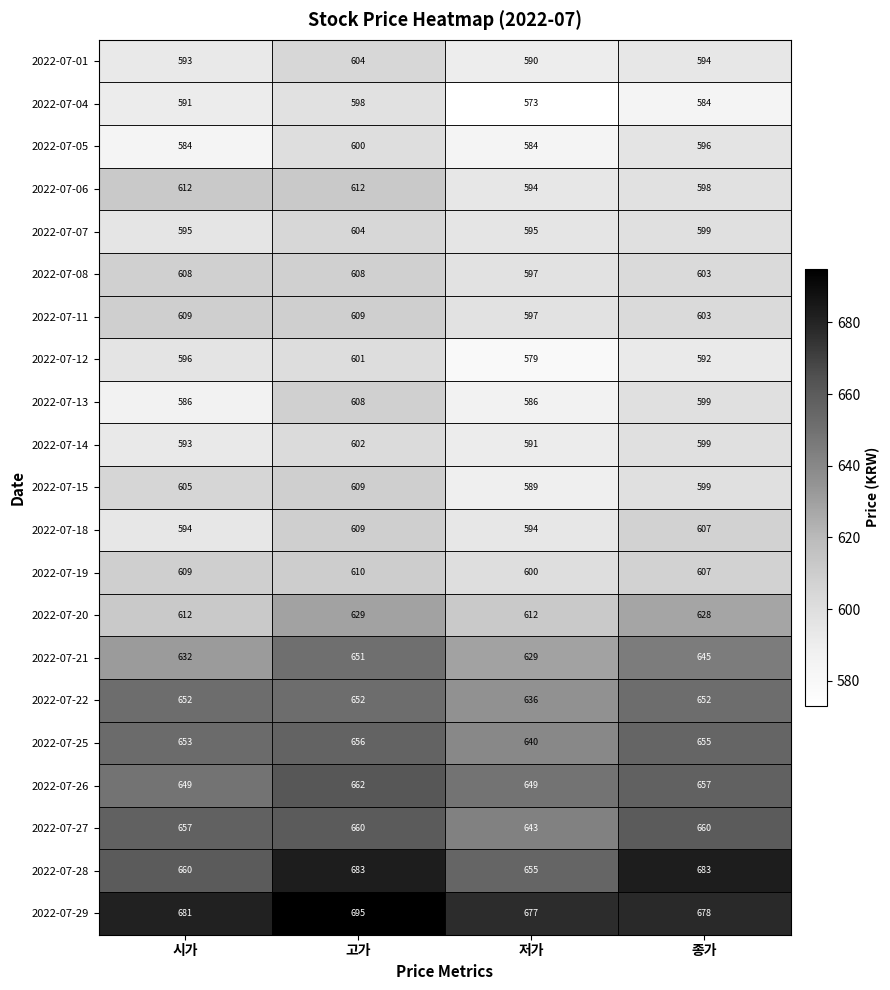

At which label is 2022-07-18 closest to 601?

종가